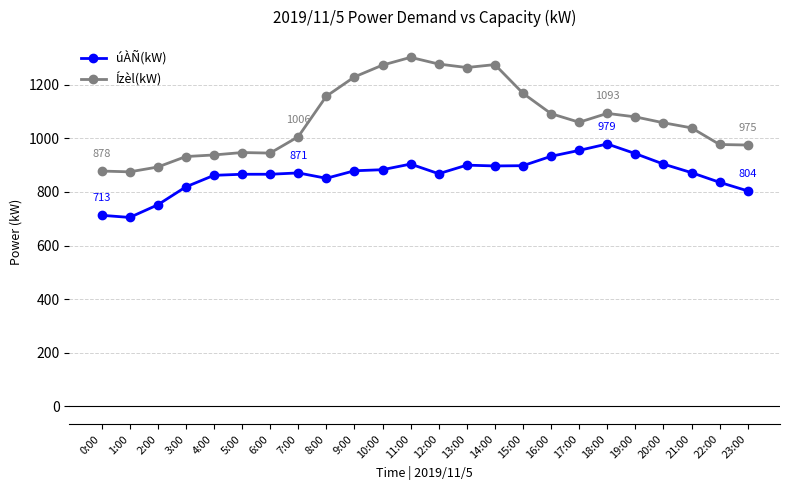

What is the greatest value displayed?

1302